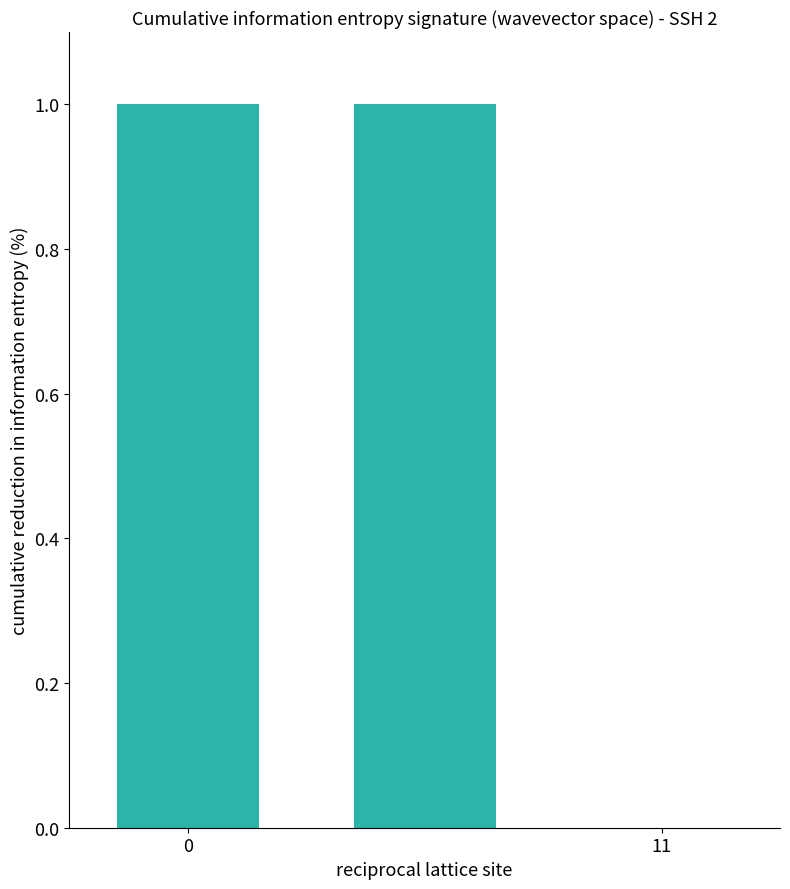

Count the number of data series in this chart.

1